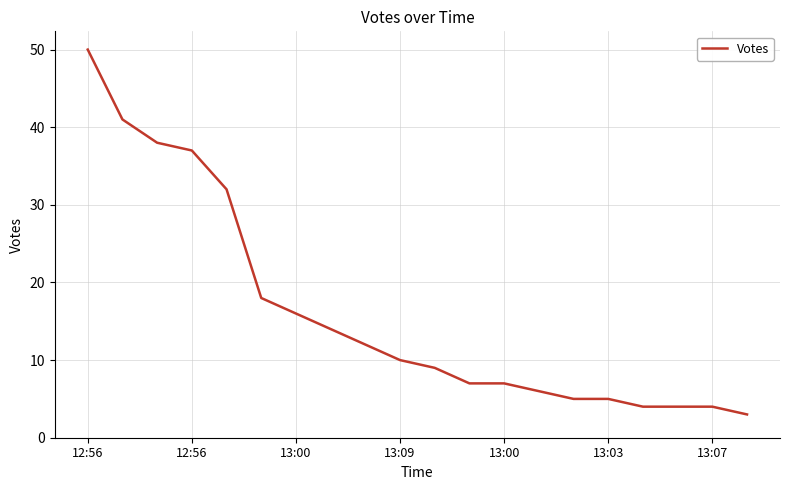

What is the greatest value displayed?

50